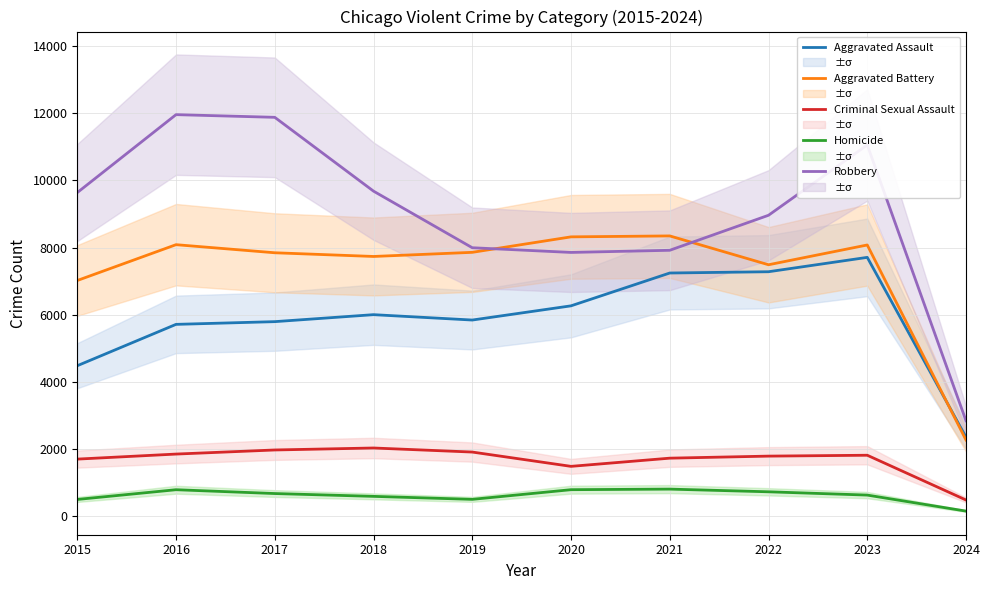

Does the chart have visible grid lines?

Yes